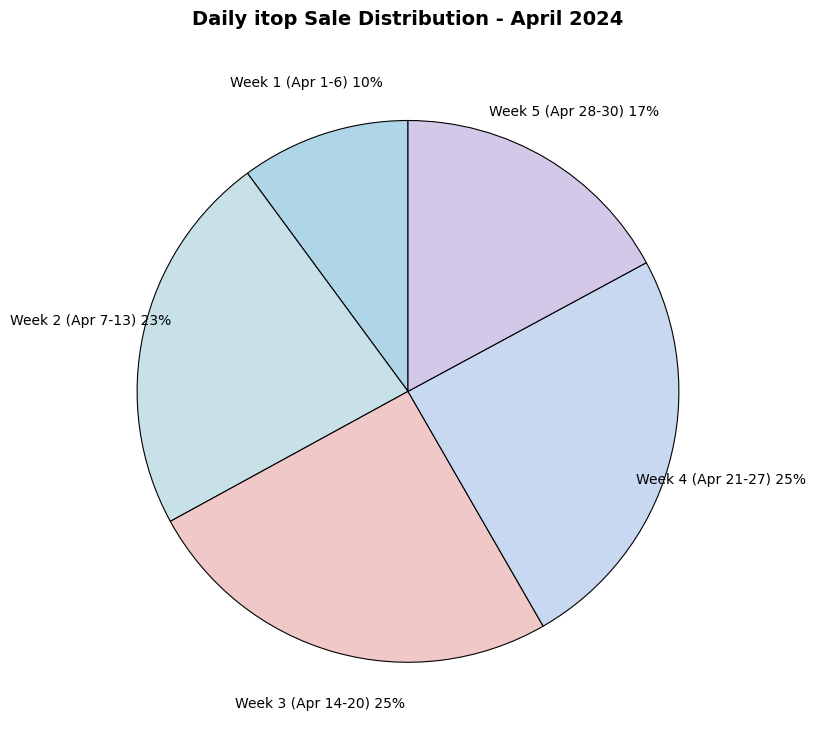

Do Week 4 (Apr 21-27) and Week 2 (Apr 7-13) together represent more than half of the pie?

No